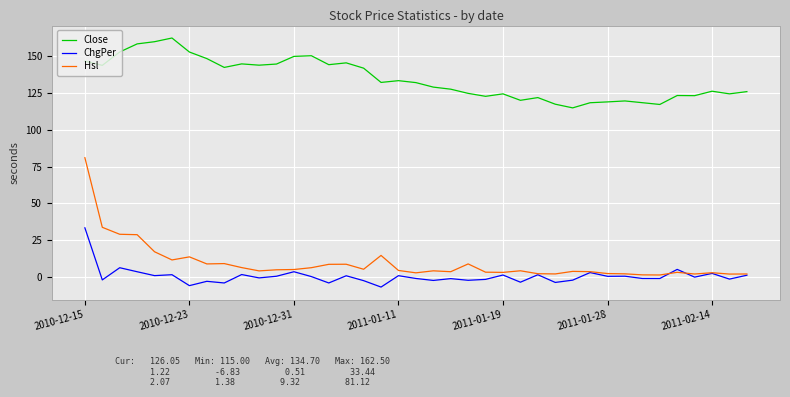

Which series has the widest spread of values?

Hsl